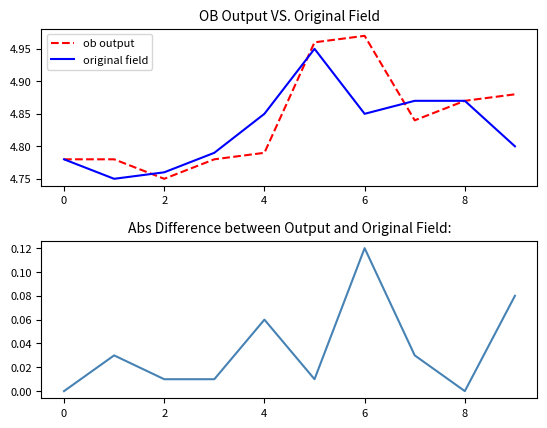

The original field series shows 8.6 at 8. True or false?

False